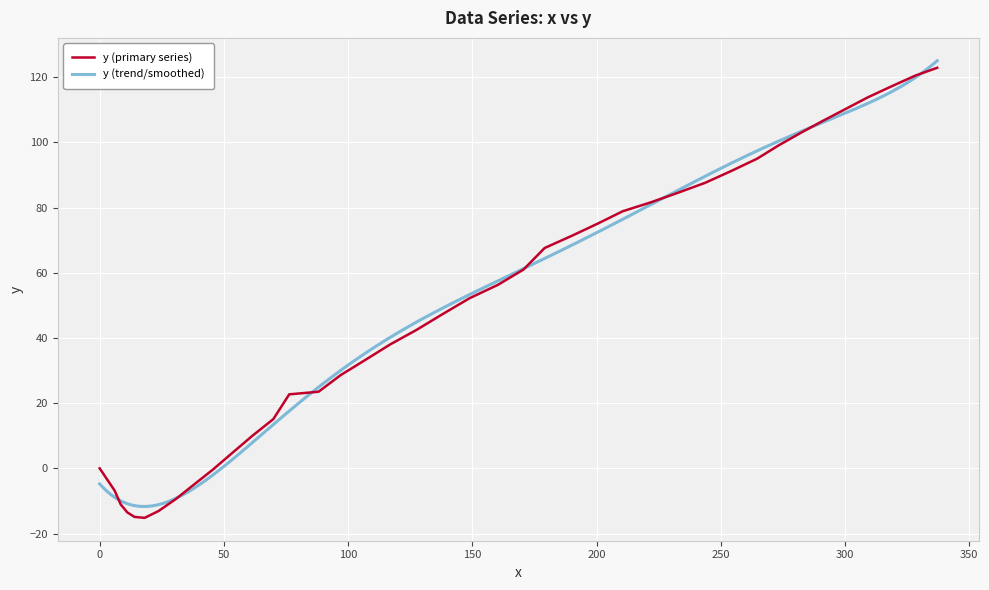

What is the highest value of the y (primary series) series?

122.9